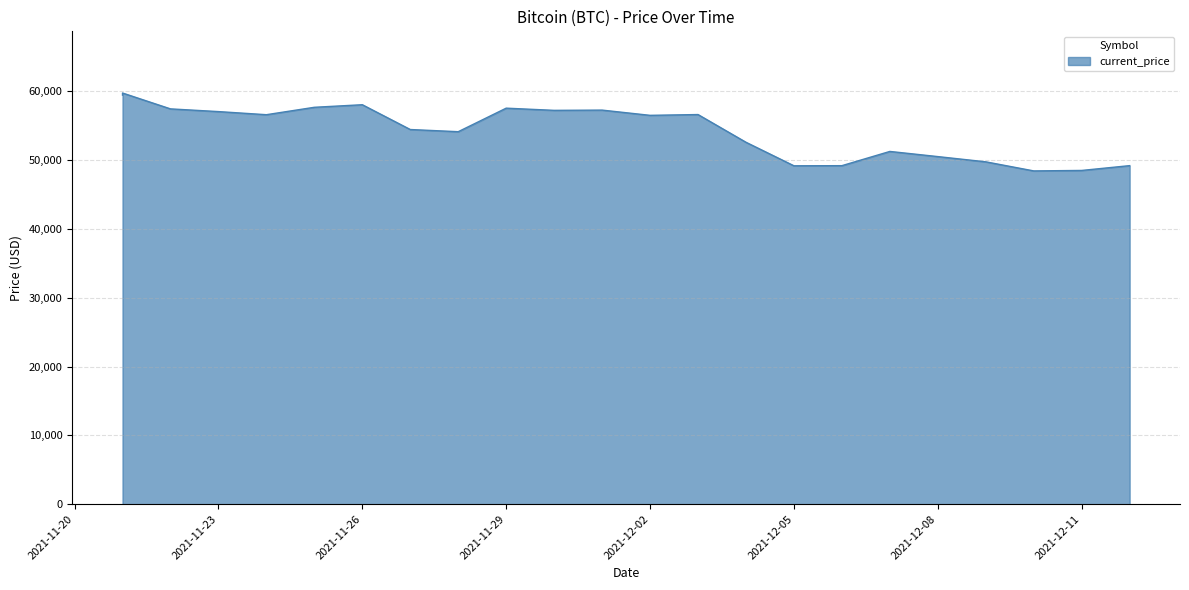

What value does the data have at 11/28/2021, to the nearest 50?

54150